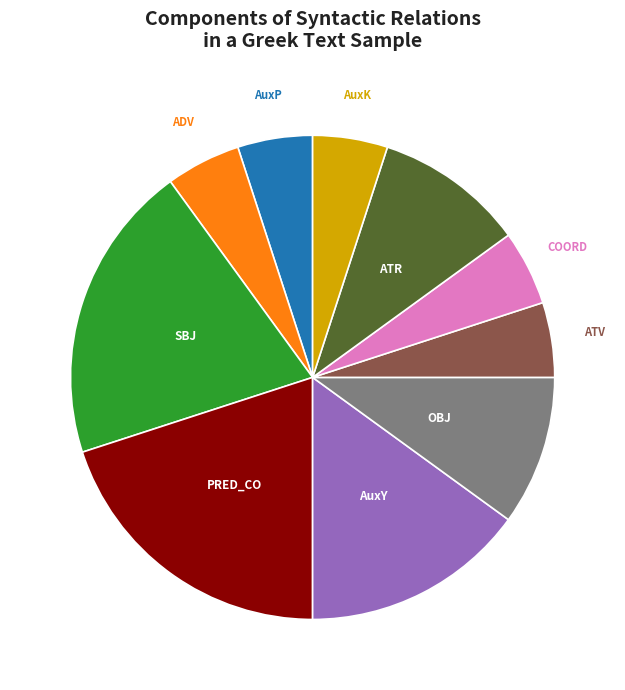

How many segments does this pie chart have?

10